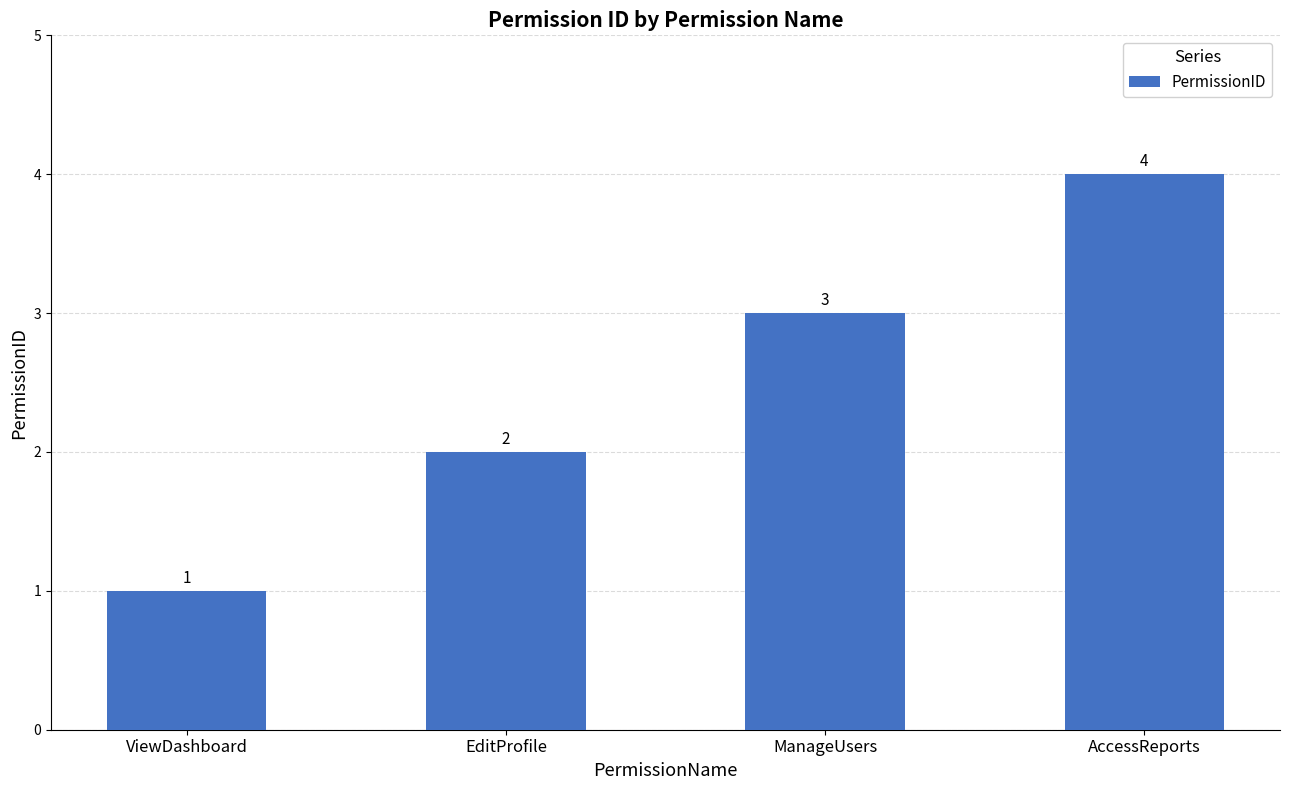

True or false: the data shows 3 at EditProfile.

False